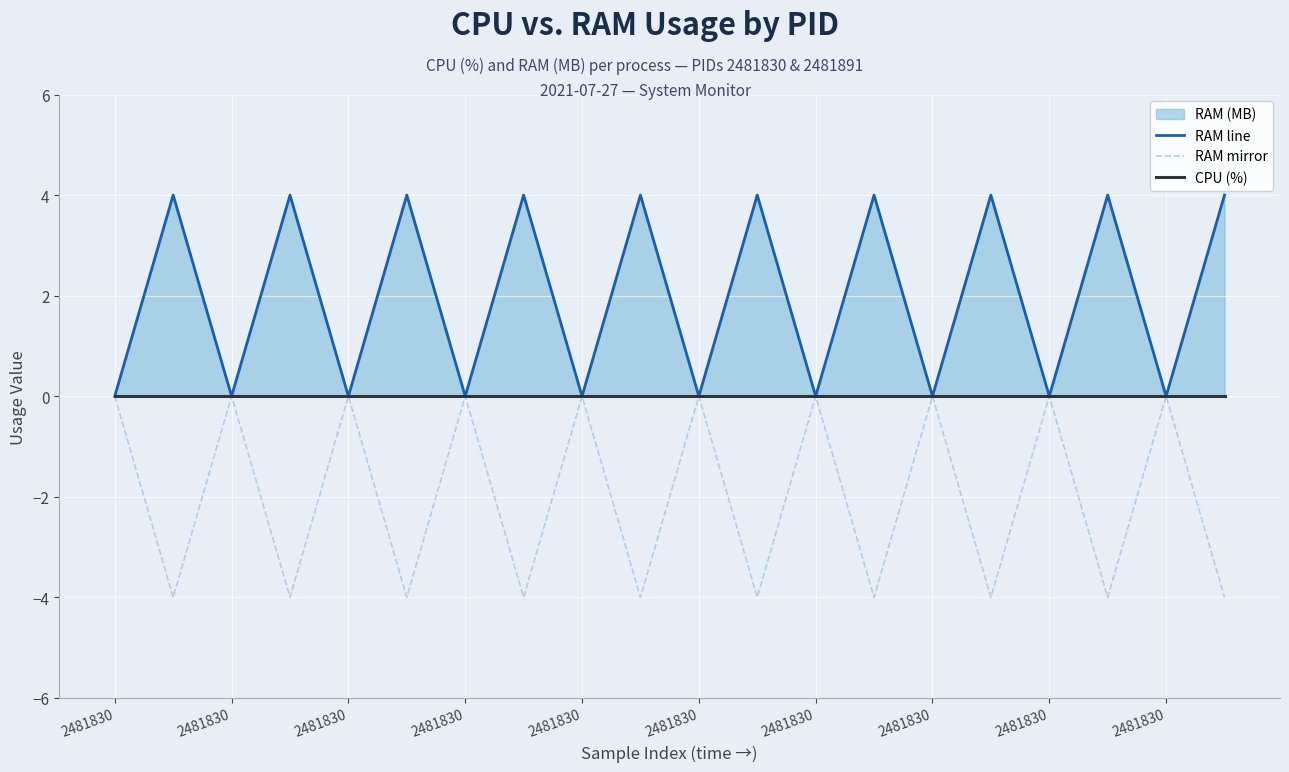

How many data points does each series have?

20